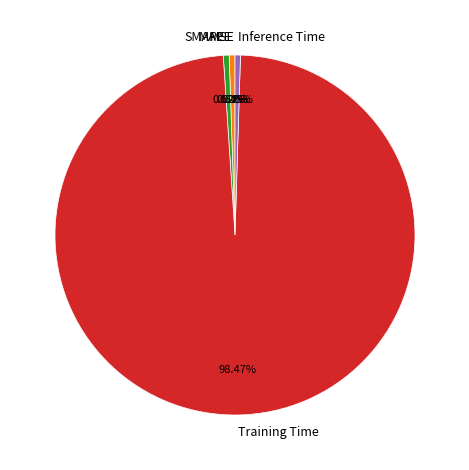

Which category has the biggest portion of the pie?

Training Time